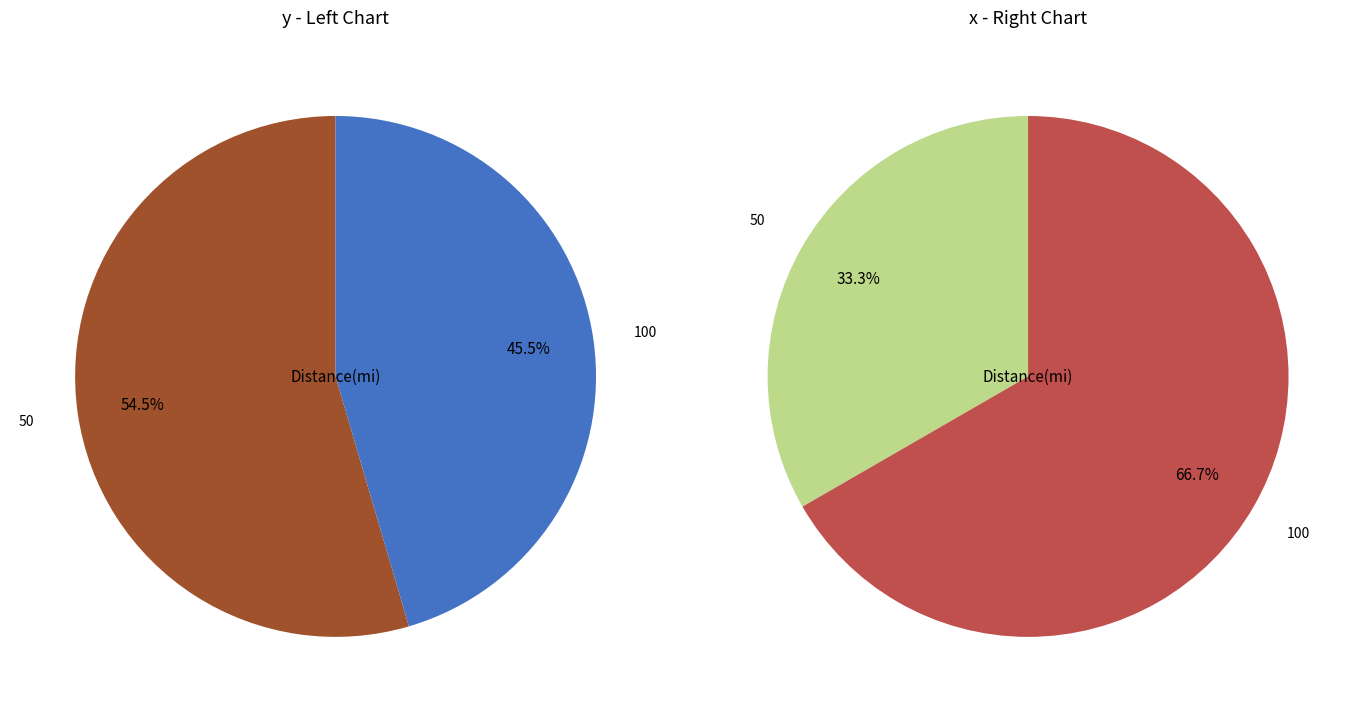

To the nearest percent, what percentage of the pie is 0?

55%